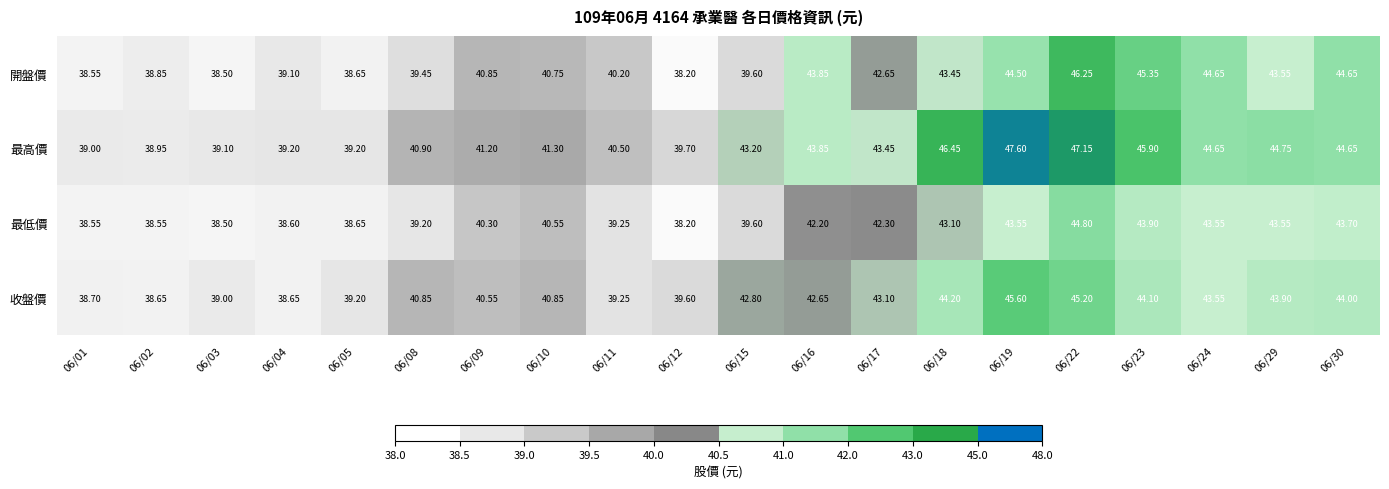

Between 06/03 and 06/30, which series saw the biggest shift?

開盤價